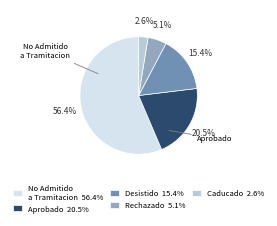

Count the number of slices in the pie.

5